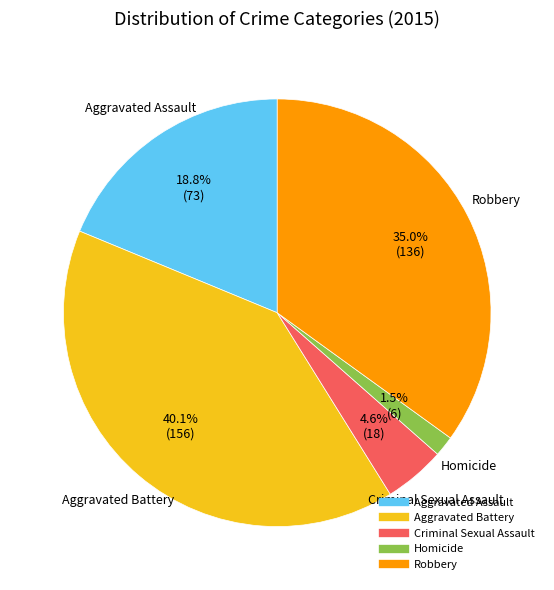

To the nearest percent, what portion does Robbery represent?

35%